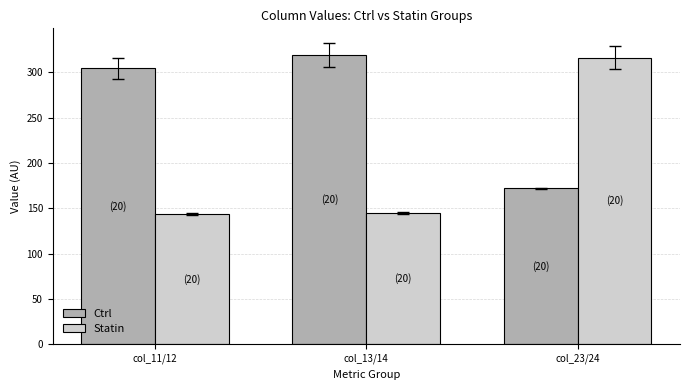

At how many categories does at least one series exceed 195?

3